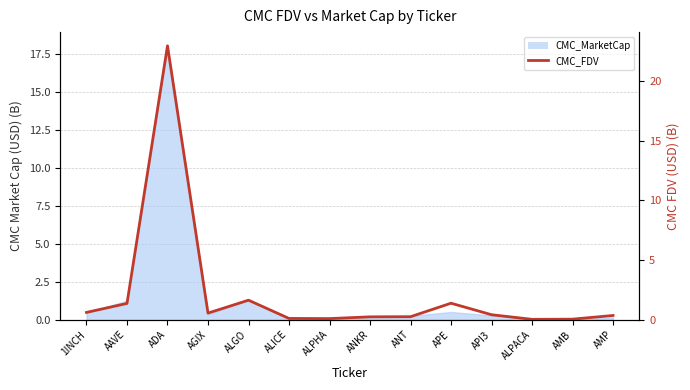

What is the difference between the maximum and minimum values?

22.9